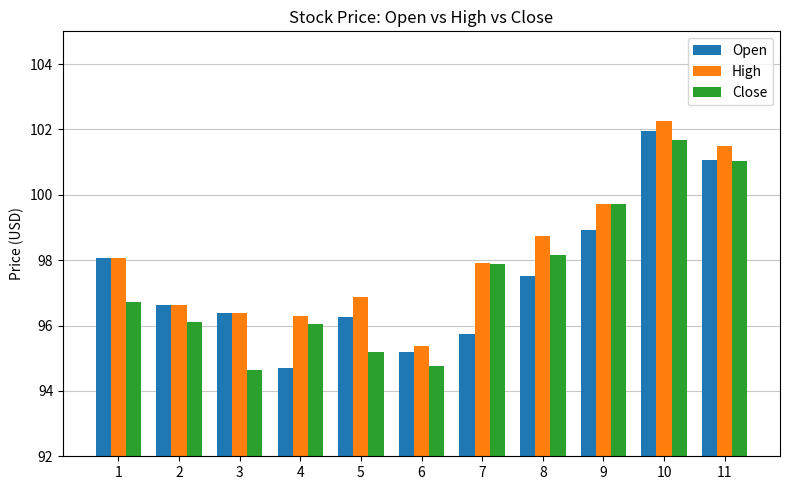

What is the minimum value shown in the chart?

94.7